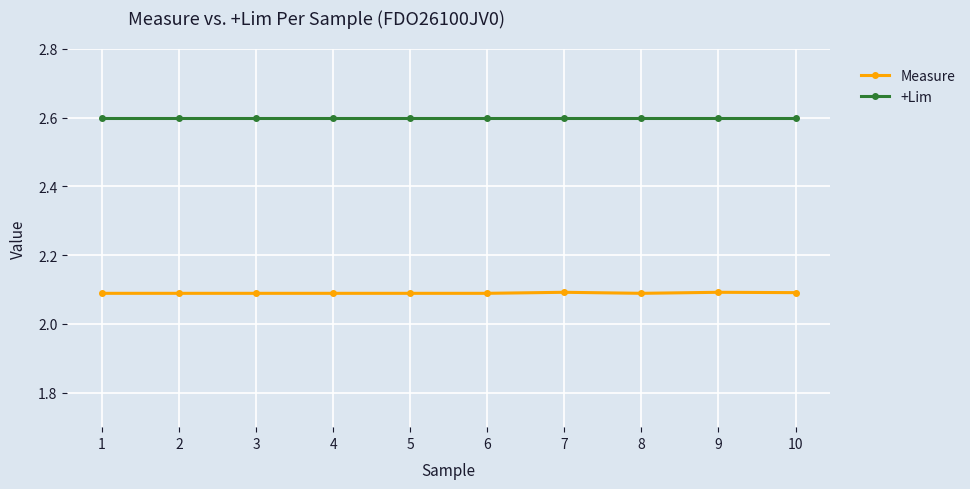

How many Measure values are between 2 and 3?

10